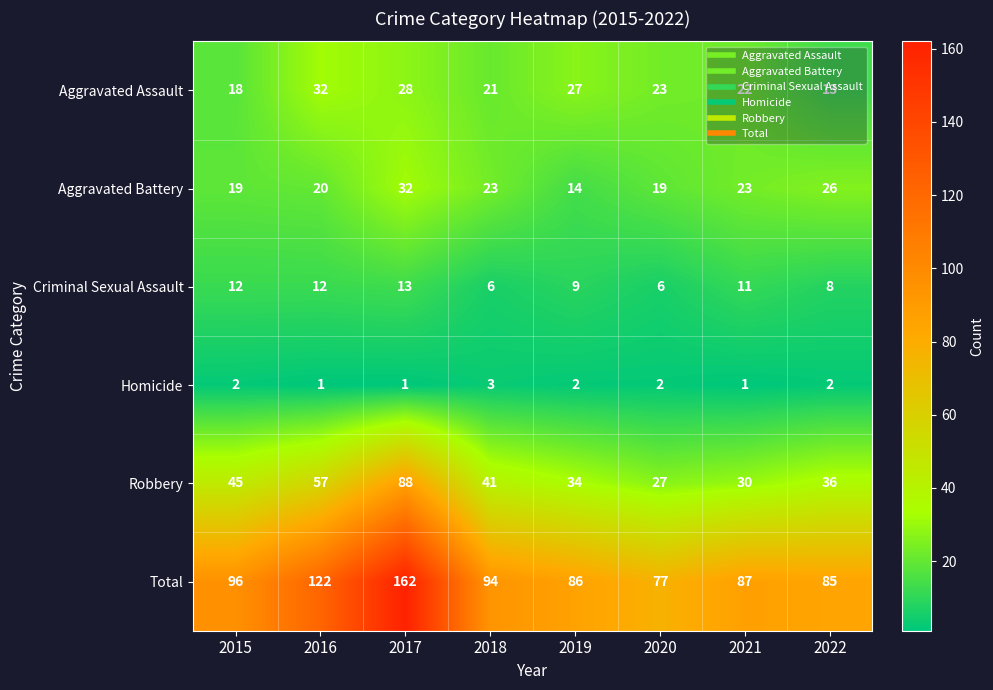

What is the difference between the second highest and second lowest values in the Total series?

37